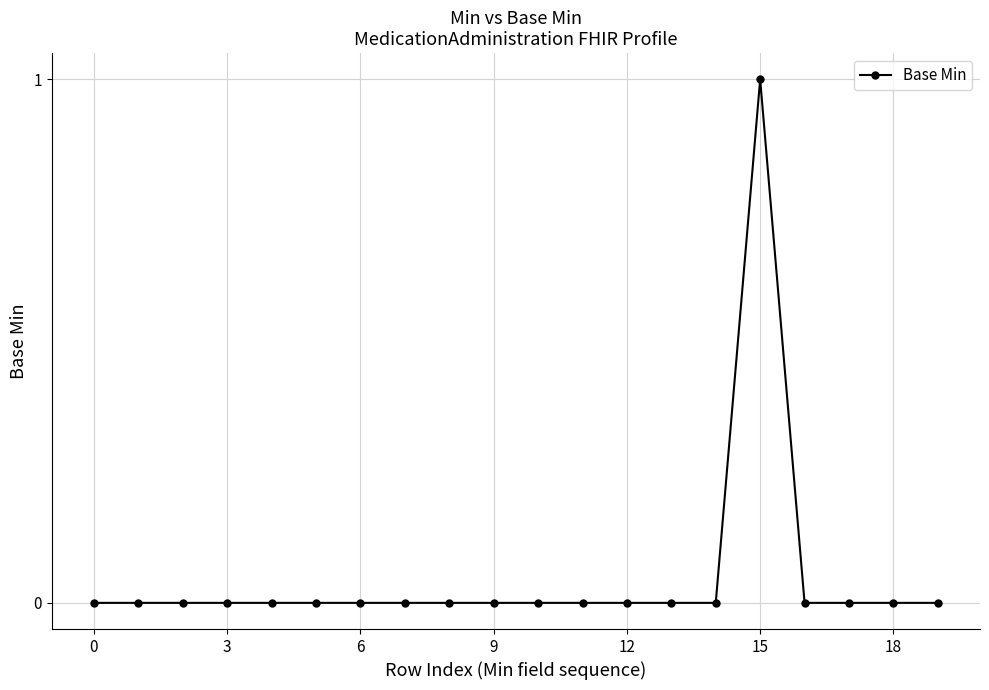

What is the greatest value displayed?

1